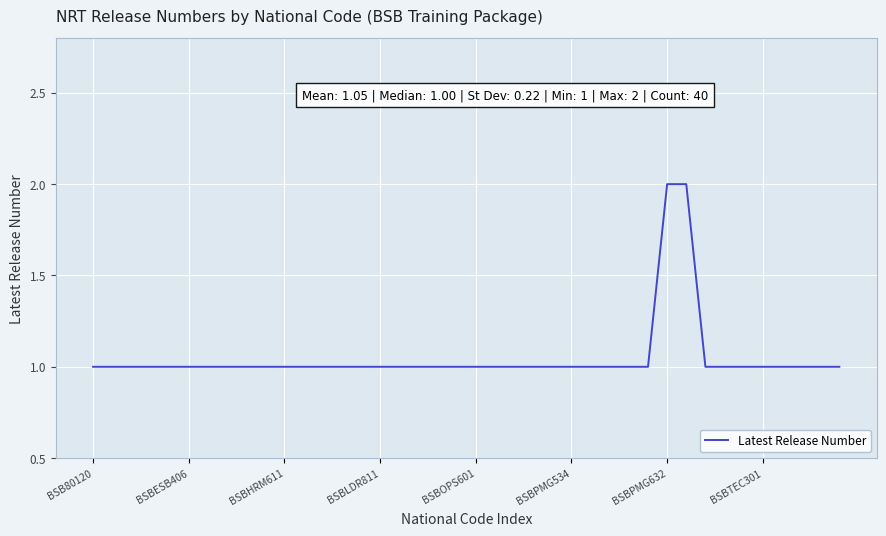

What is the maximum value shown in the chart?

2